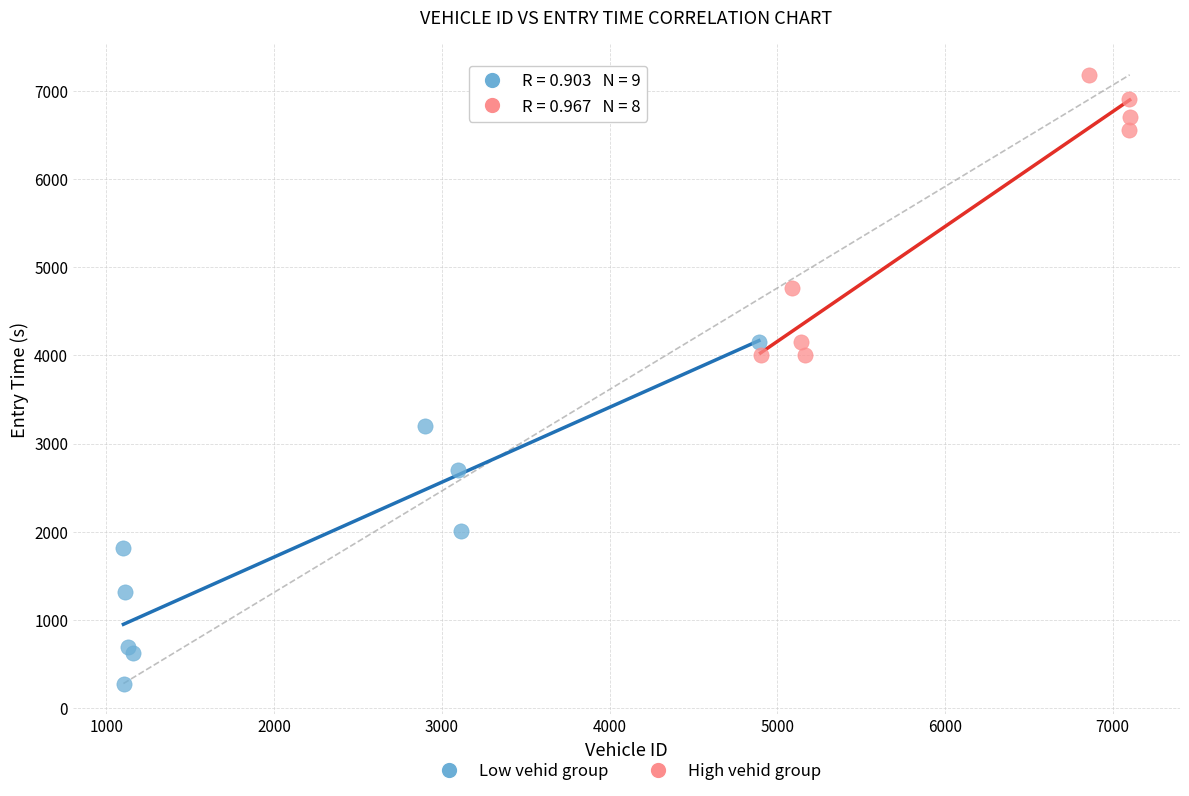

Which series has the widest spread of Y values?

Low vehid group